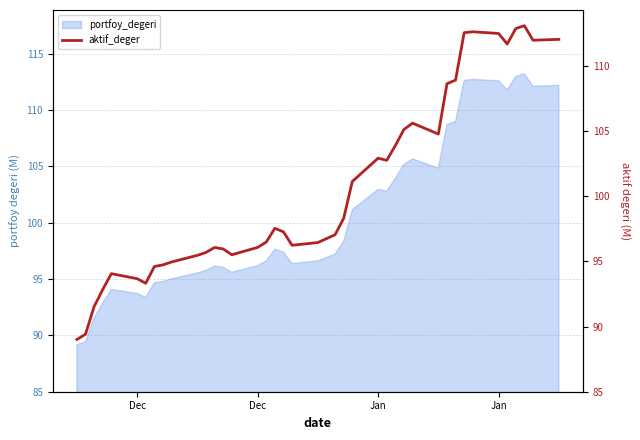

The value at Dec is 135.7. True or false?

False